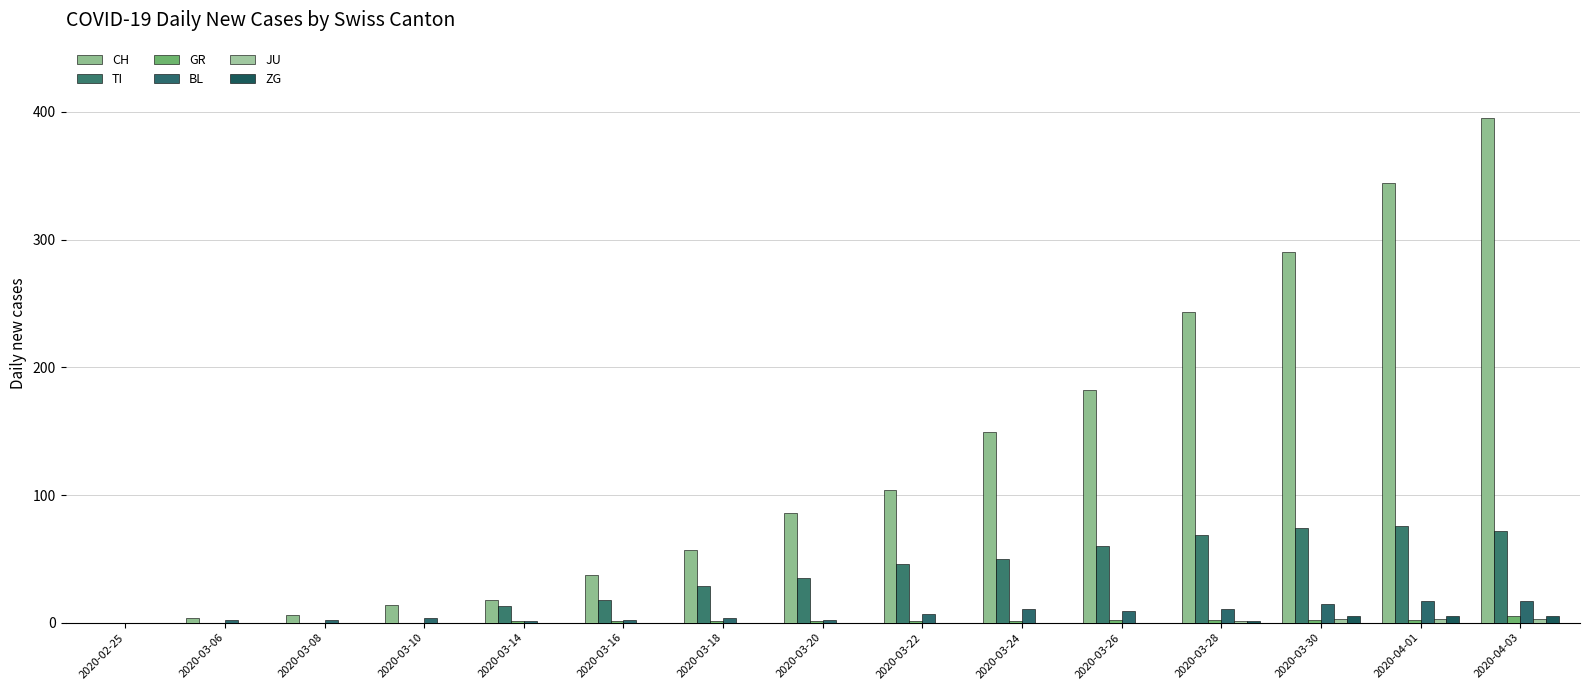

Are the bars horizontal?

No